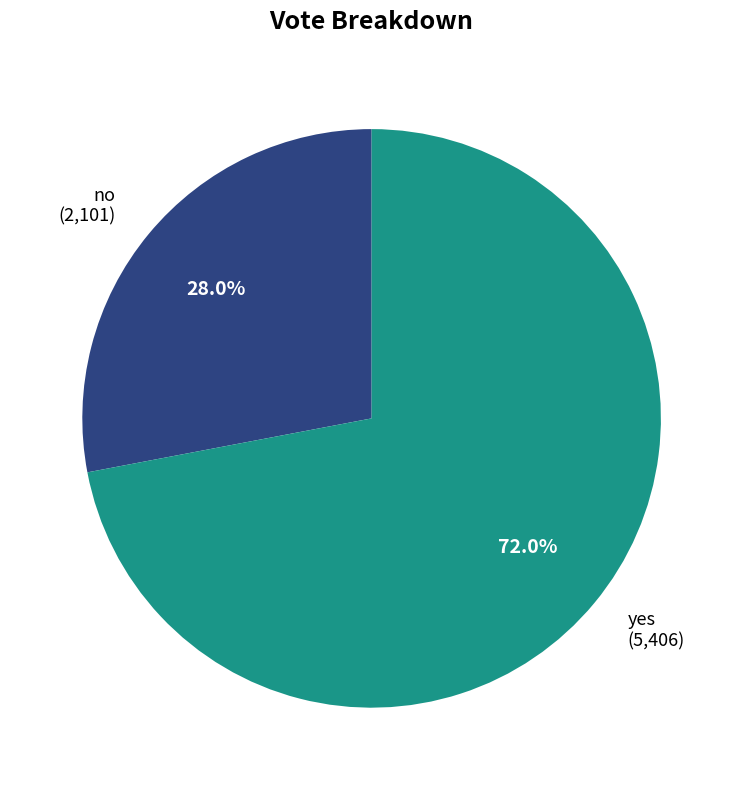

Do no and yes together represent more than half of the pie?

Yes